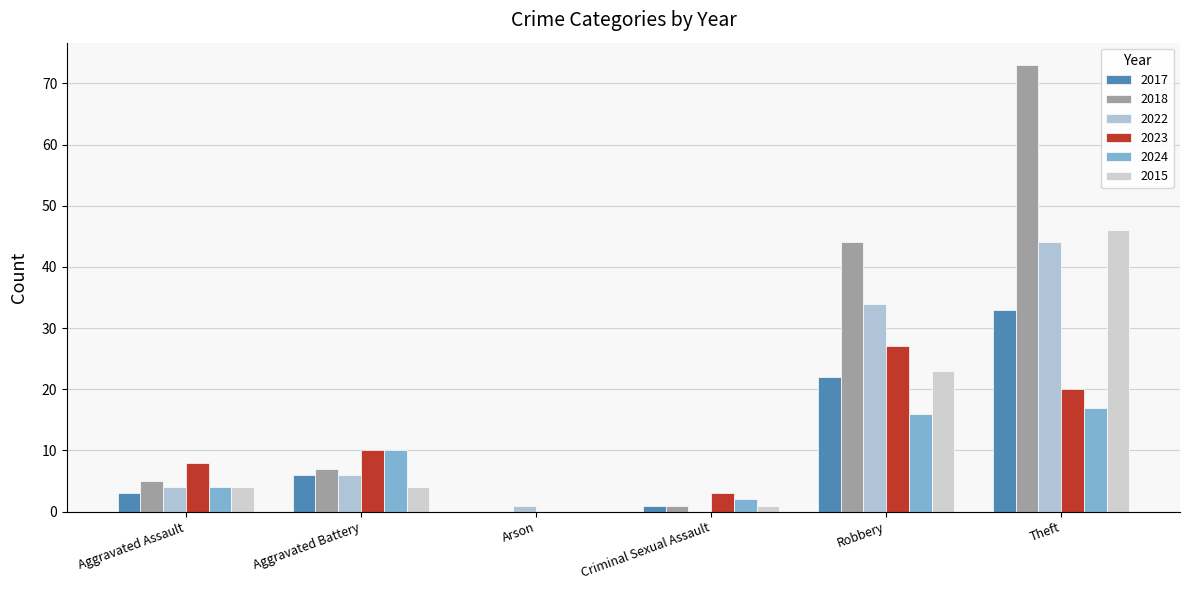

What value does the 2015 series have at Robbery, to the nearest 5?

25